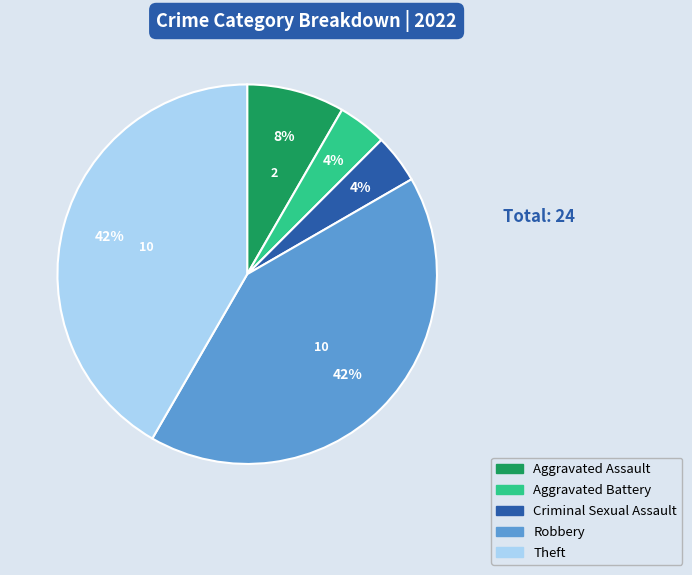

Do Aggravated Battery and Robbery together represent more than half of the pie?

No